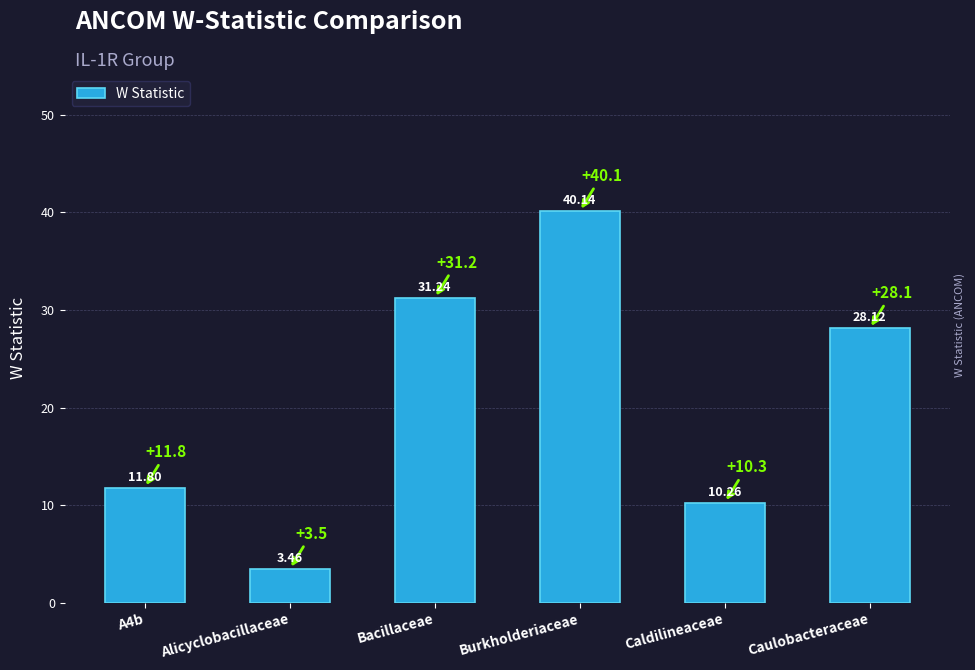

What is the value of the 5th bar from the left?

10.3